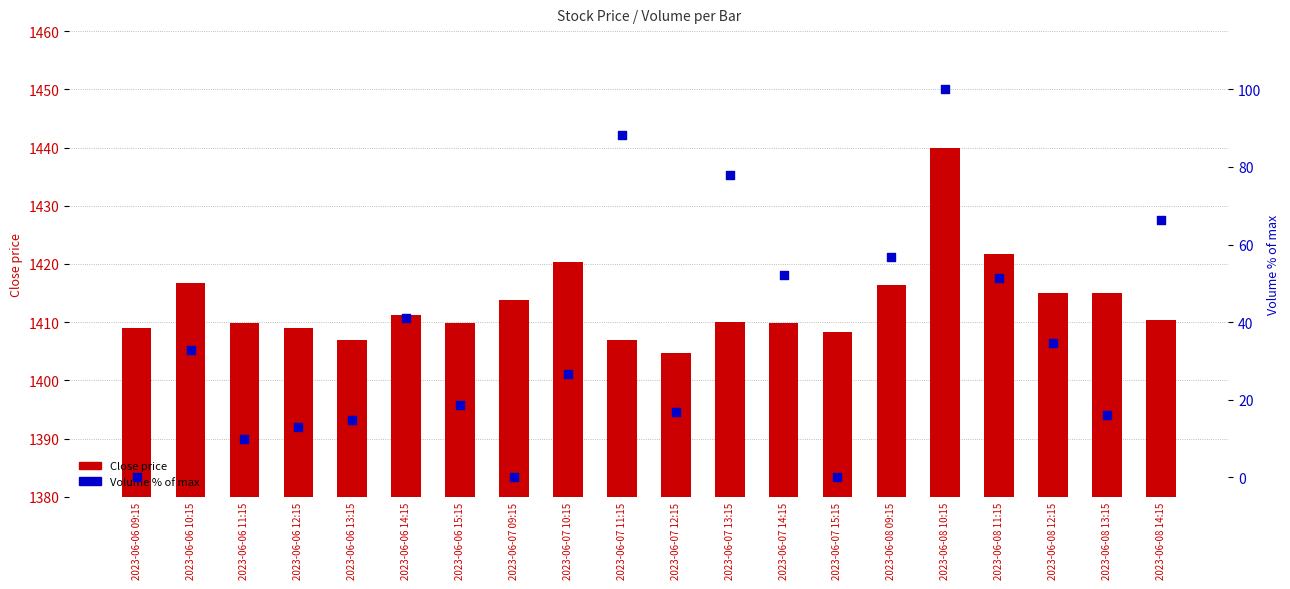

Which series has the largest Y range (max minus min)?

Volume % of max